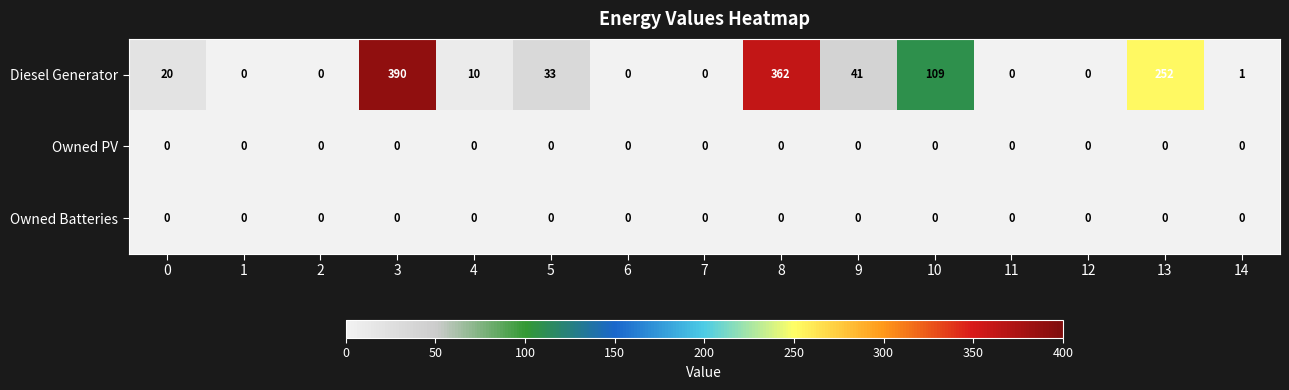

What is the spread (max minus min) of values at 14?

1